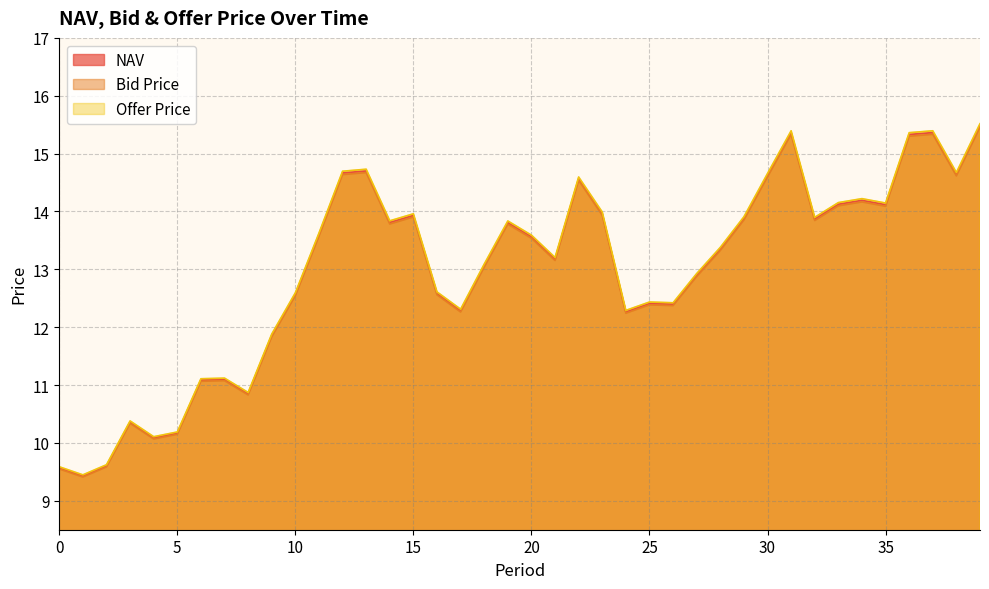

What is the average value of the NAV series?

13.0